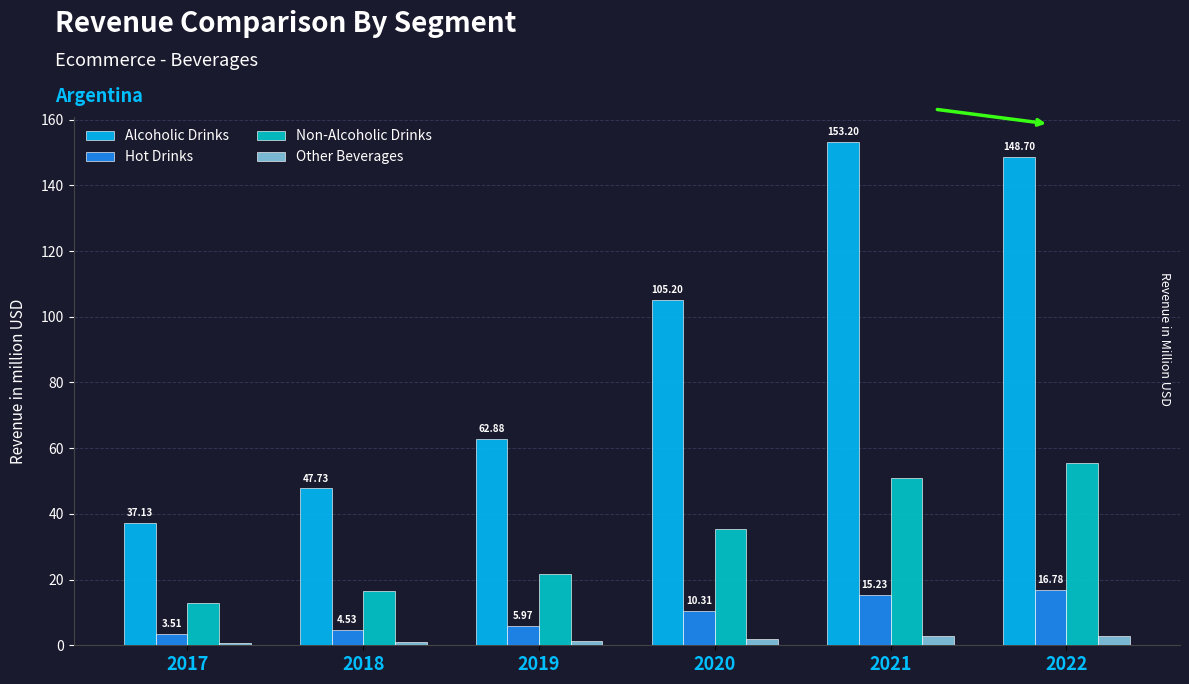

How many bars are there in total?

24